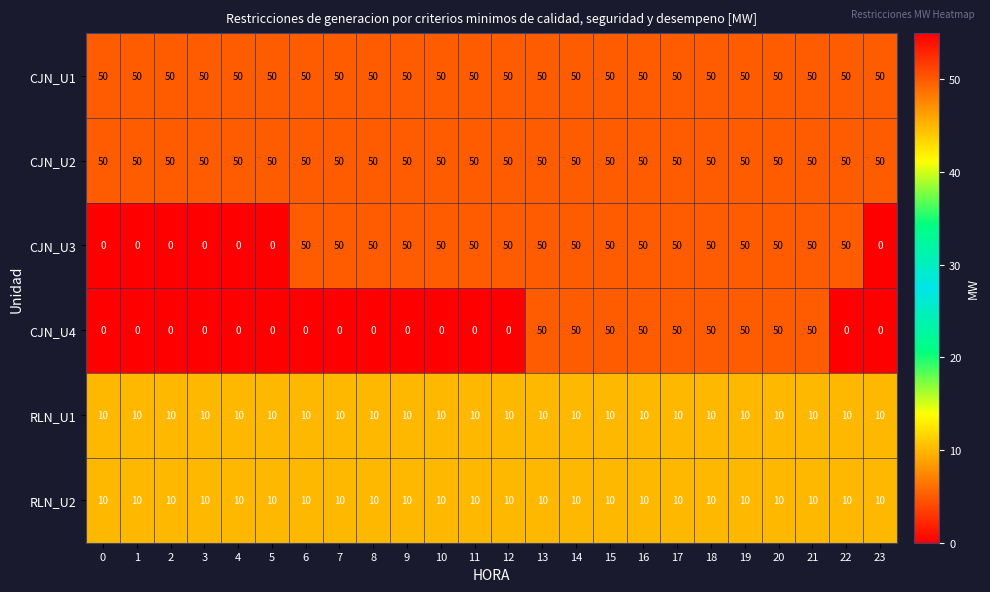

What is the difference between the maximum and minimum values in the CJN_U3 series?

50